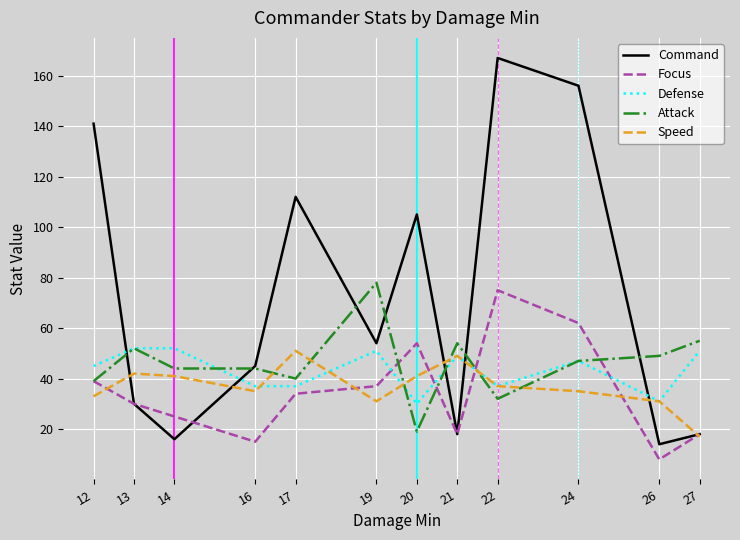

After their last crossing, which series has the higher values: Defense or Command?

Defense